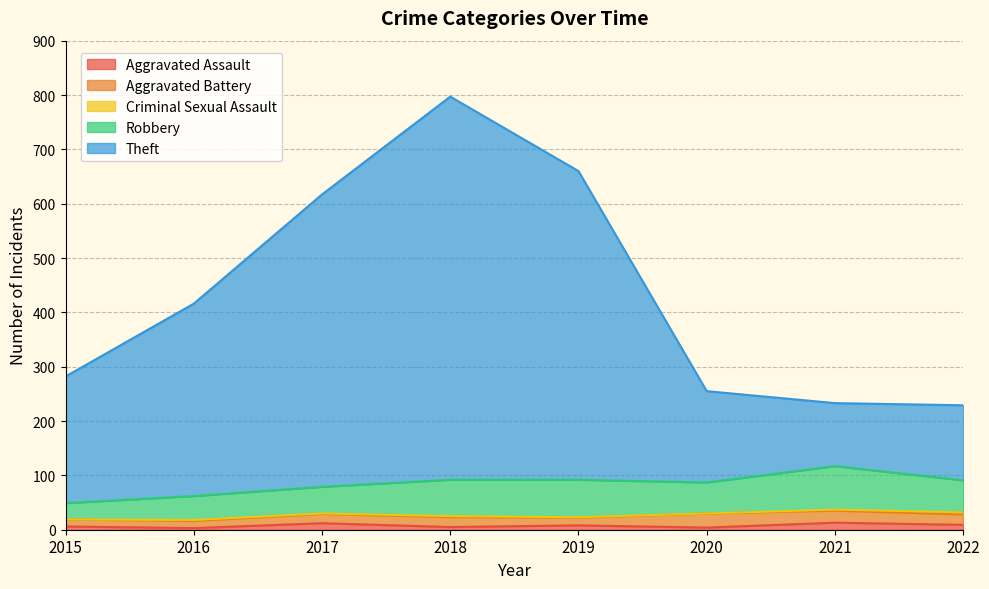

What is the difference between the second highest and minimum values in the Criminal Sexual Assault series?

2